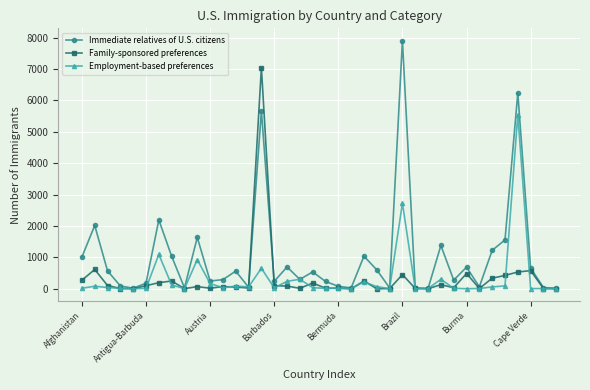

Rank the series by their maximum value, from highest to lowest.

Immediate relatives of U.S. citizens, Family-sponsored preferences, Employment-based preferences